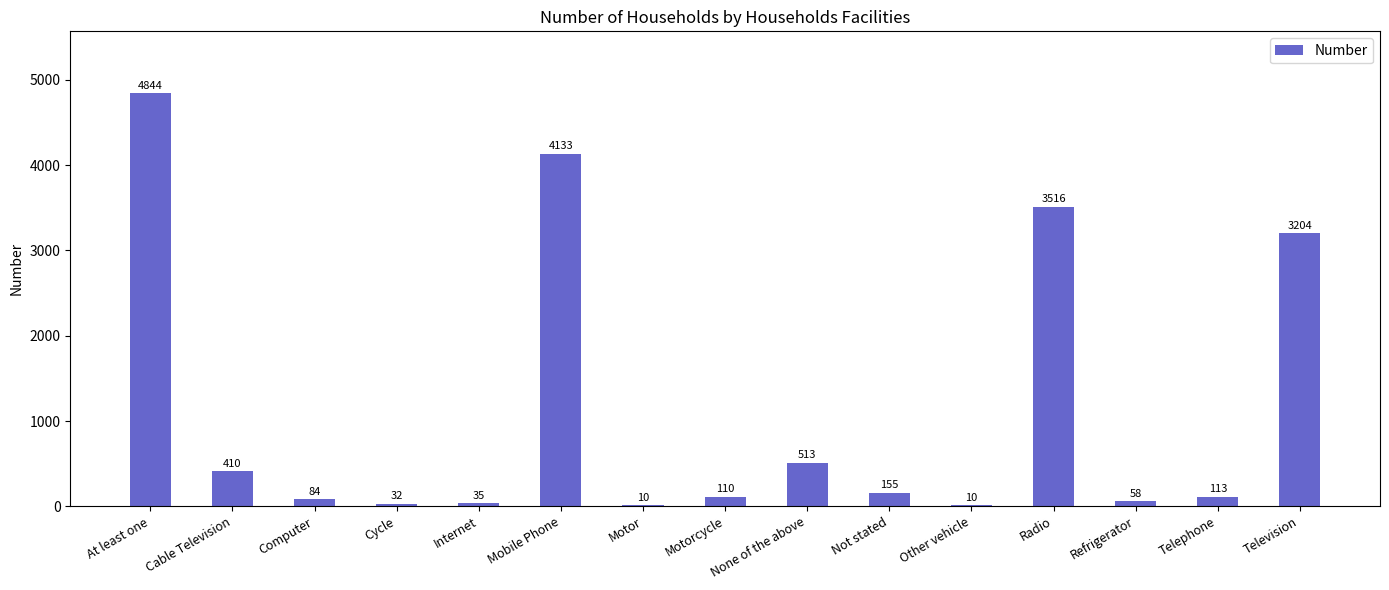

Is it true that the value at Motor is 10?

True